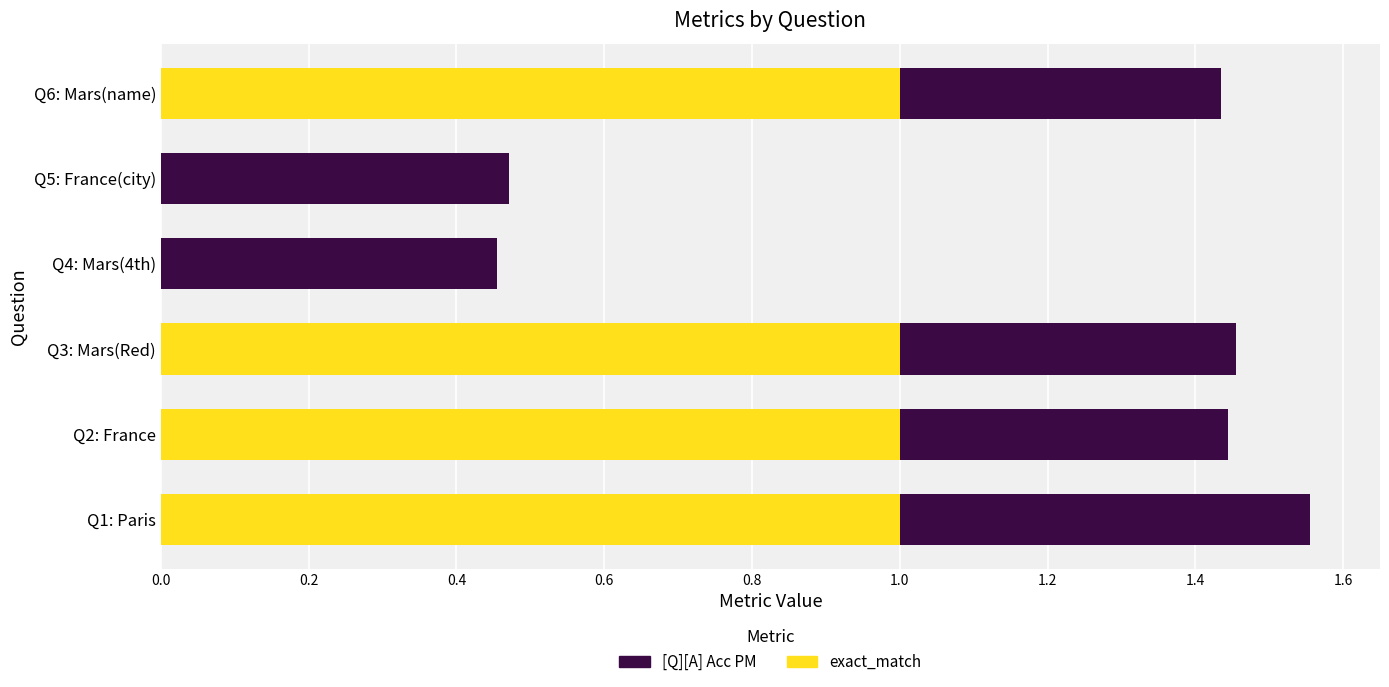

At which category is the sum across all series the highest?

Q1: Paris